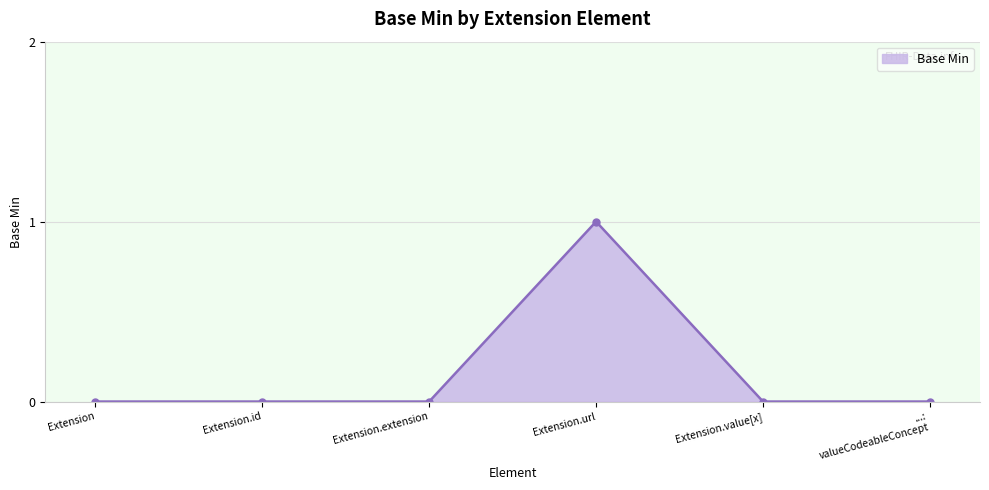

What is the difference between the maximum and minimum values?

1